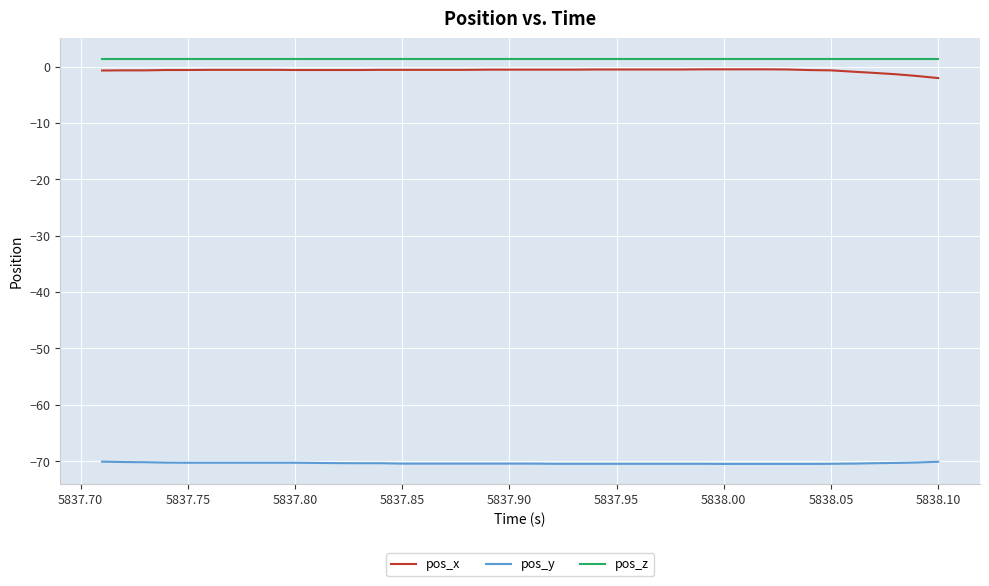

True or false: pos_x and pos_z cross at least once.

False